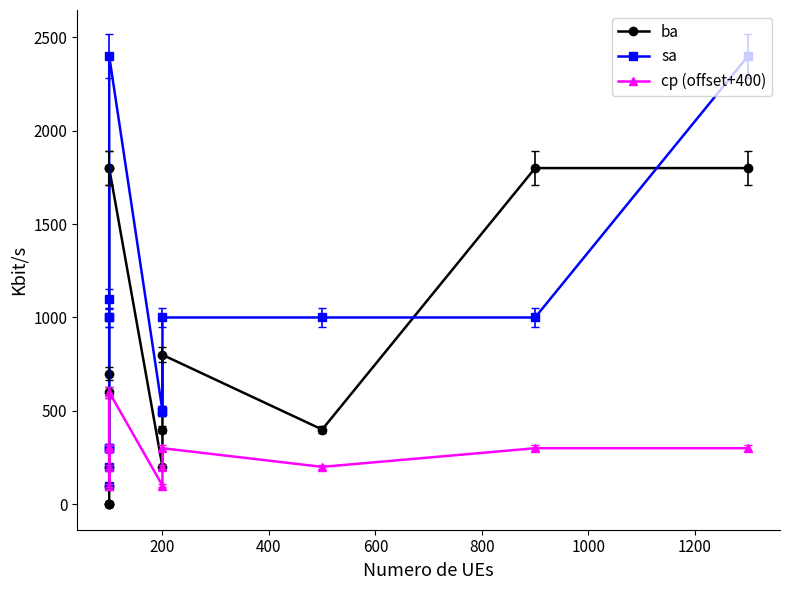

How many values in the sa series exceed 1000?

3